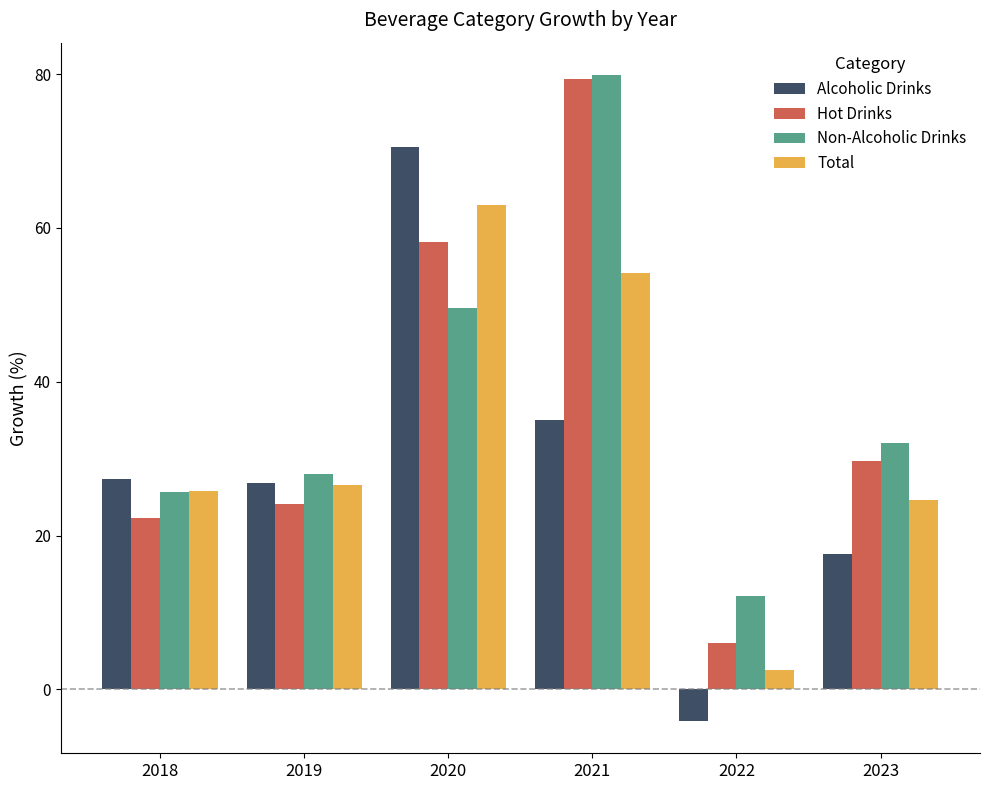

The value of Alcoholic Drinks at 2021 is 23.3. True or false?

False